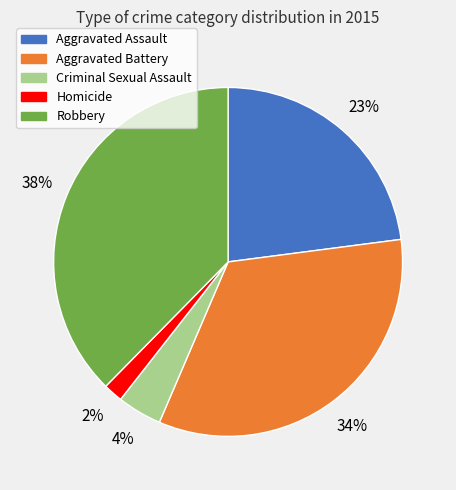

To the nearest percent, what is the difference between the Aggravated Battery and Robbery slice percentages?

4%